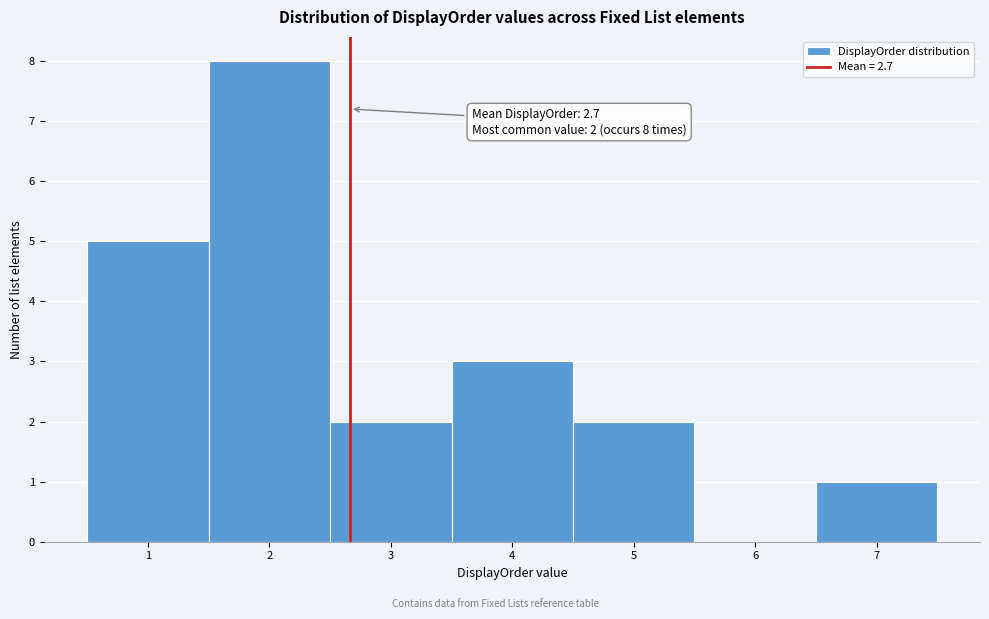

Over which range of the x-axis is the bar tallest?

1.5 to 2.5